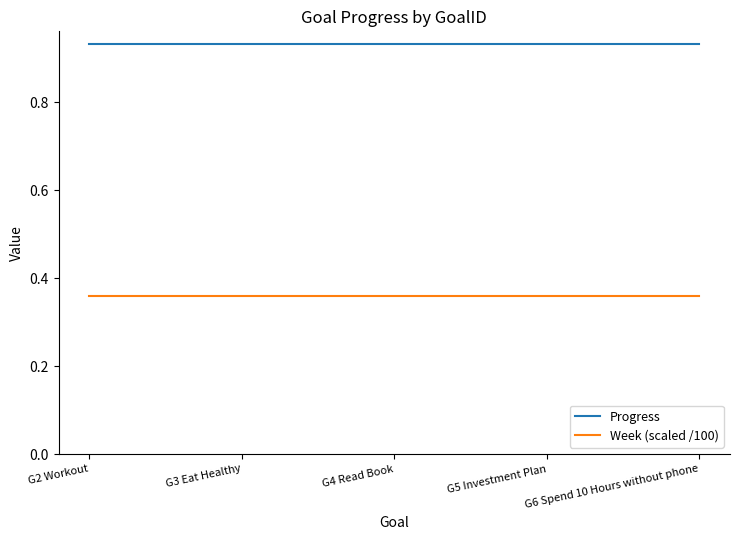

What position from the left is G6 Spend 10 Hours without phone?

5